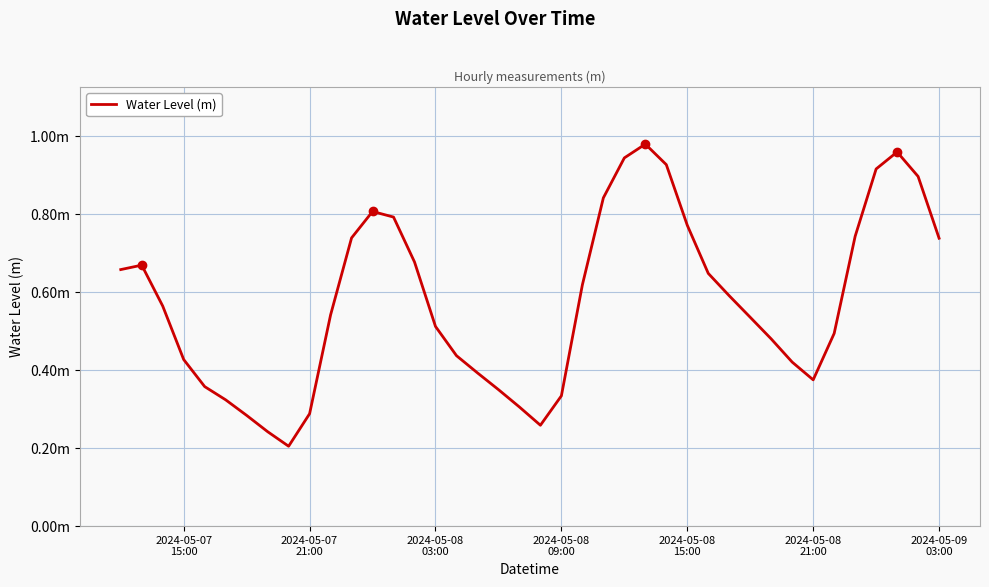

Reading right to left, extract all data points from this chart.

0.7	0.9	1.0	0.9	0.7	0.5	0.4	0.4	0.5	0.5	0.6	0.6	0.8	0.9	1.0	0.9	0.8	0.6	0.3	0.3	0.3	0.4	0.4	0.4	0.5	0.7	0.8	0.8	0.7	0.5	0.3	0.2	0.2	0.3	0.3	0.4	0.4	0.6	0.7	0.7